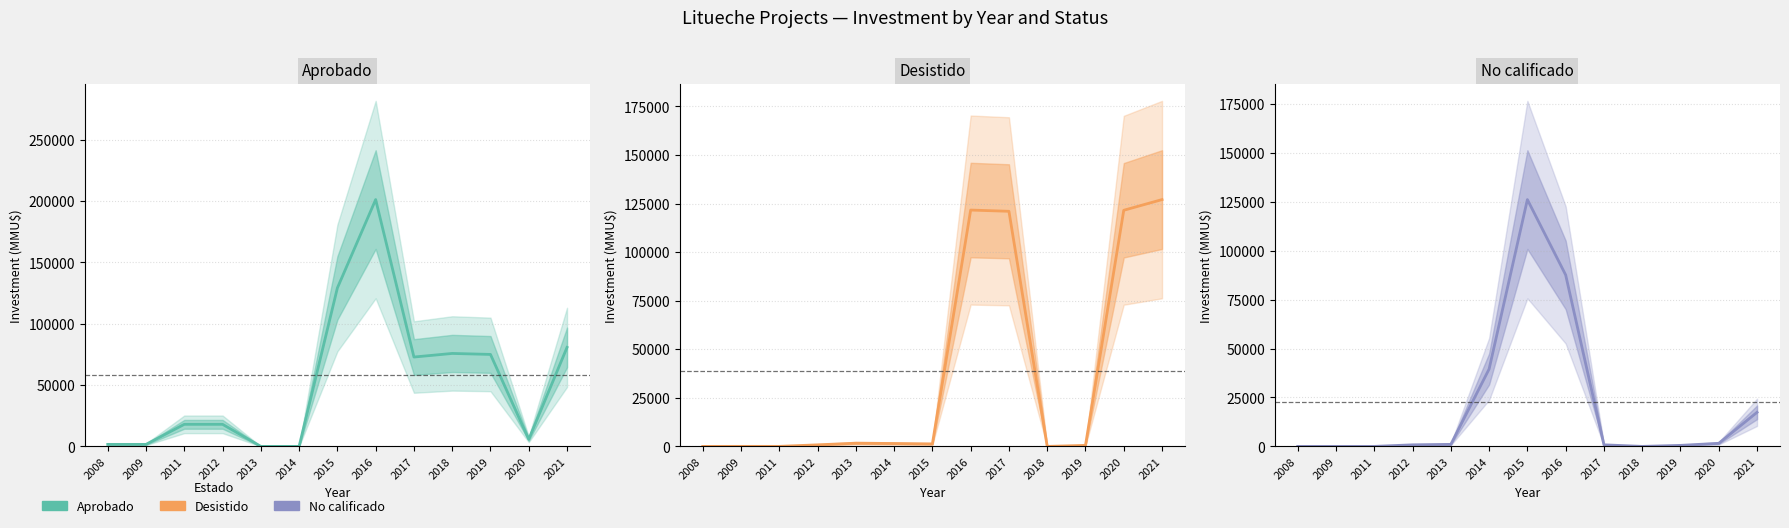

Where does the No calificado series first go above 805?

2013